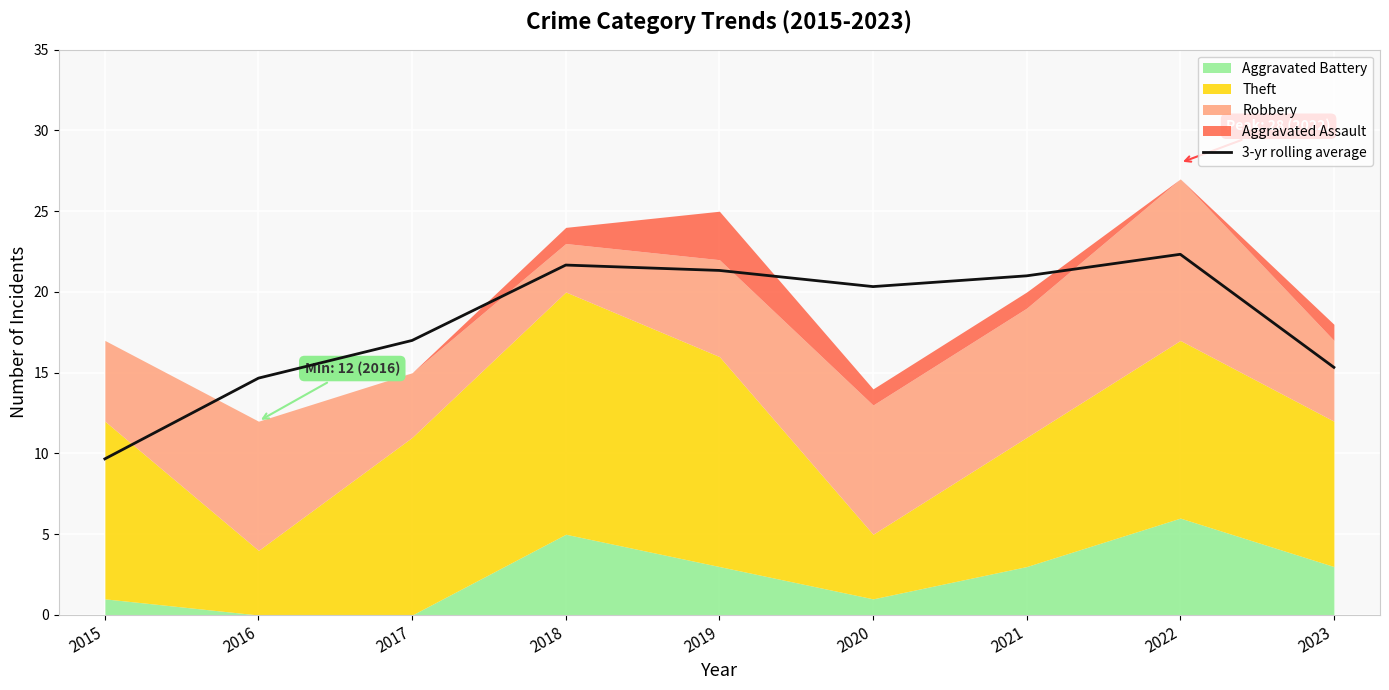

How many data points are less than 20?

4